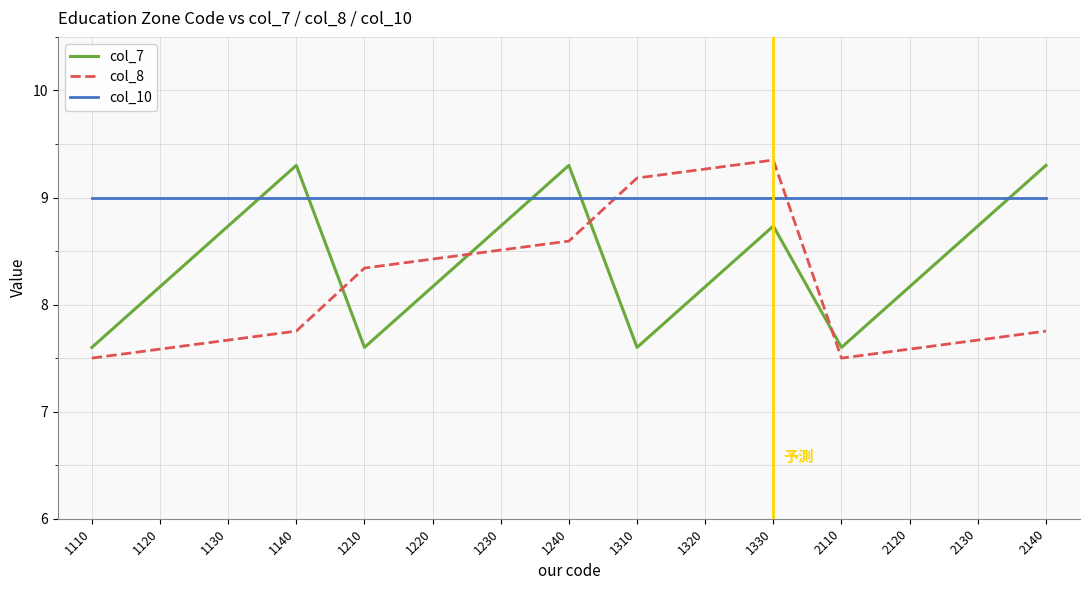

True or false: col_7 and col_10 cross at least once.

True